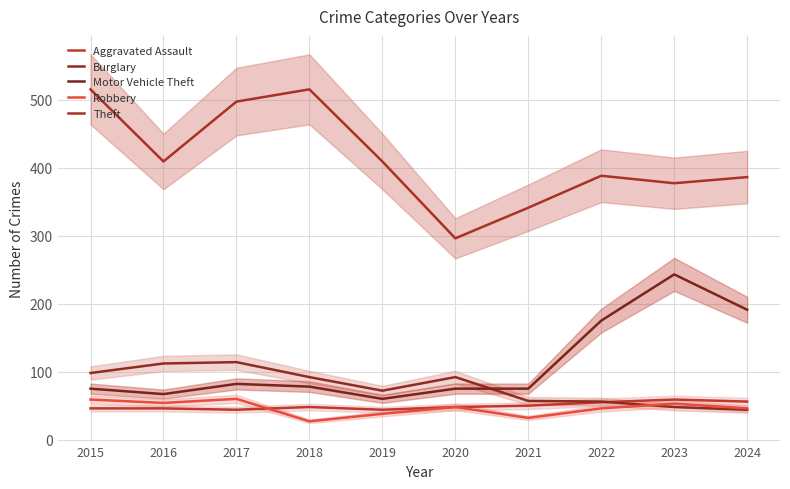

Which series has the largest total across all categories?

Theft